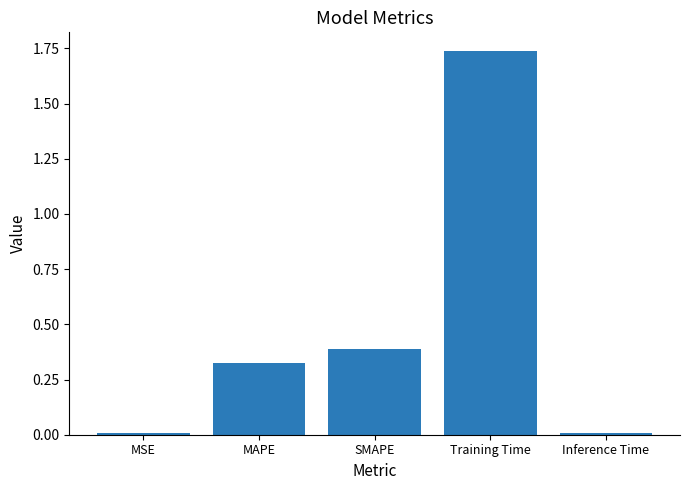

What is the change in value from MAPE to SMAPE?

+0.1